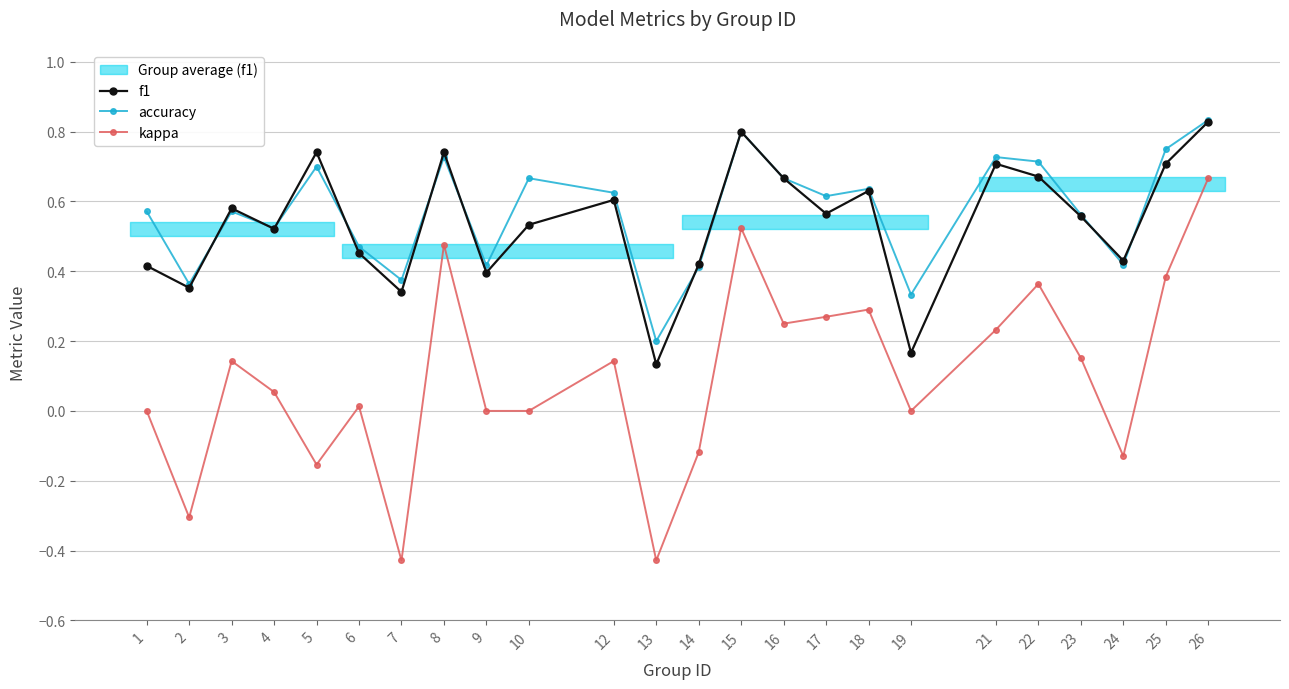

Reading right to left, extract all data points from this chart.

f1: 26=0.8	25=0.7	24=0.4	23=0.6	22=0.7	21=0.7	19=0.2	18=0.6	17=0.6	16=0.7	15=0.8	14=0.4	13=0.1	12=0.6	10=0.5	9=0.4	8=0.7	7=0.3	6=0.5	5=0.7	4=0.5	3=0.6	2=0.4	1=0.4
accuracy: 26=0.8	25=0.8	24=0.4	23=0.6	22=0.7	21=0.7	19=0.3	18=0.6	17=0.6	16=0.7	15=0.8	14=0.4	13=0.2	12=0.6	10=0.7	9=0.4	8=0.7	7=0.4	6=0.5	5=0.7	4=0.5	3=0.6	2=0.4	1=0.6
kappa: 26=0.7	25=0.4	24=-0.1	23=0.2	22=0.4	21=0.2	19=0.0	18=0.3	17=0.3	16=0.2	15=0.5	14=-0.1	13=-0.4	12=0.1	10=0.0	9=0.0	8=0.5	7=-0.4	6=0.0	5=-0.2	4=0.1	3=0.1	2=-0.3	1=0.0